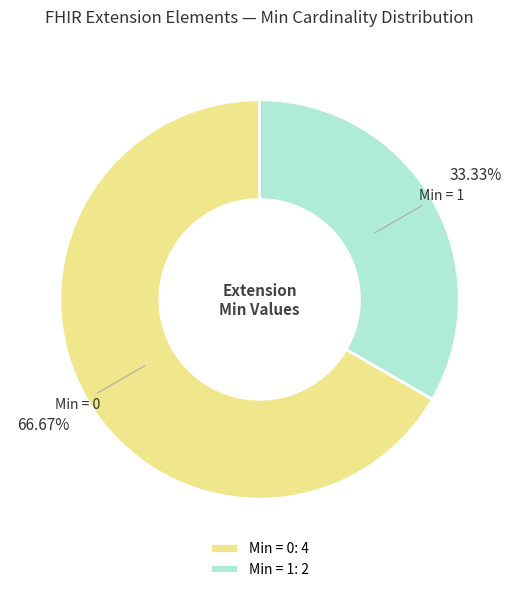

Which has a higher value, Min = 1 or Min = 0?

Min = 0